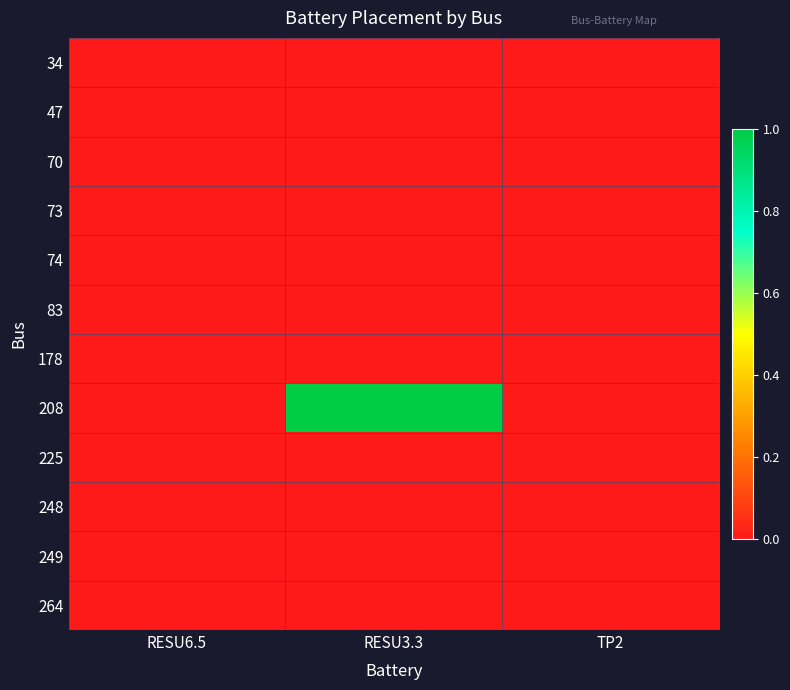

Reading left to right, what are all the values shown in this chart?

34: RESU6.5=0	RESU3.3=0	TP2=0
47: RESU6.5=0	RESU3.3=0	TP2=0
70: RESU6.5=0	RESU3.3=0	TP2=0
73: RESU6.5=0	RESU3.3=0	TP2=0
74: RESU6.5=0	RESU3.3=0	TP2=0
83: RESU6.5=0	RESU3.3=0	TP2=0
178: RESU6.5=0	RESU3.3=0	TP2=0
208: RESU6.5=0	RESU3.3=1	TP2=0
225: RESU6.5=0	RESU3.3=0	TP2=0
248: RESU6.5=0	RESU3.3=0	TP2=0
249: RESU6.5=0	RESU3.3=0	TP2=0
264: RESU6.5=0	RESU3.3=0	TP2=0